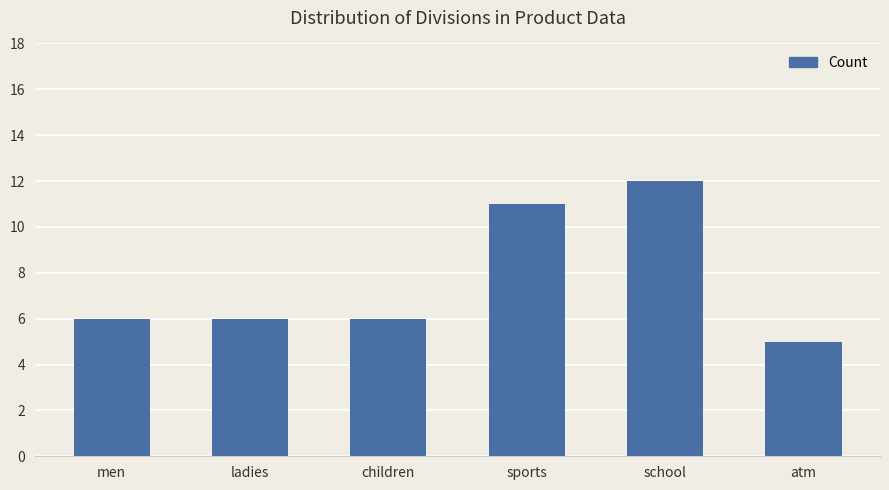

Reading left to right, list all the values displayed in this chart.

men=6	ladies=6	children=6	sports=11	school=12	atm=5